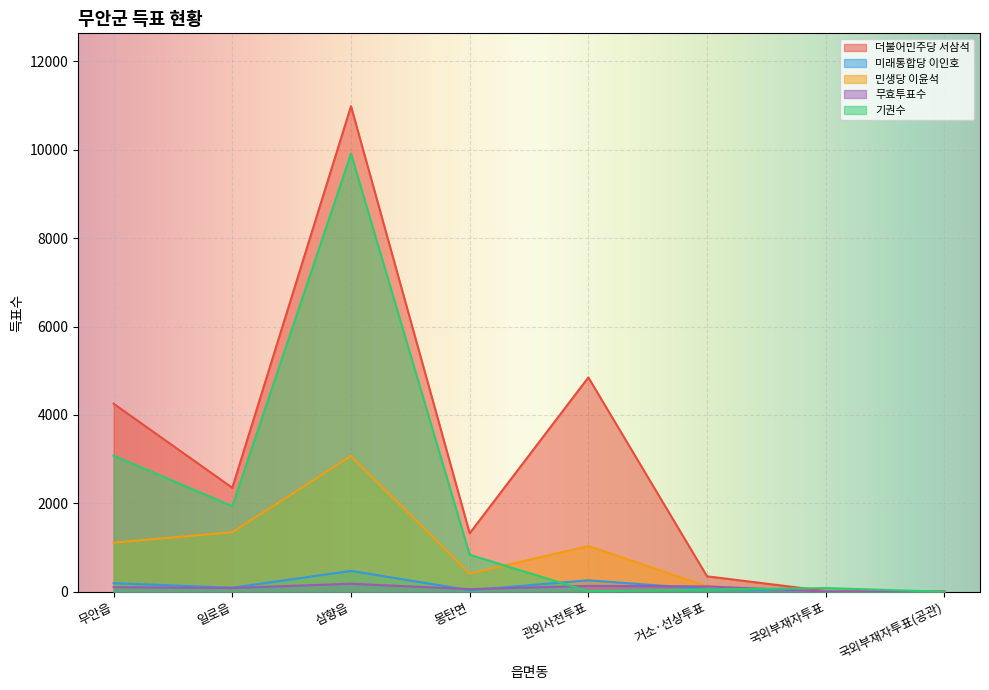

What is the difference between the second highest and second lowest values in the 더불어민주당 서삼석 series?

4834